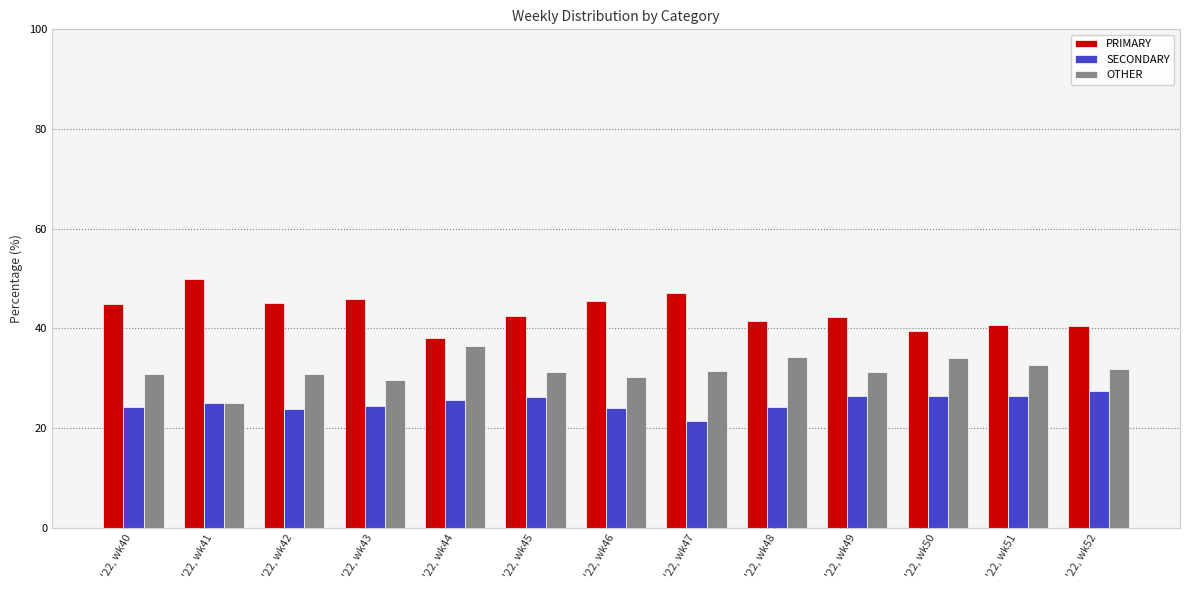

What is the value of the SECONDARY bar at the 13th from the left?

27.5